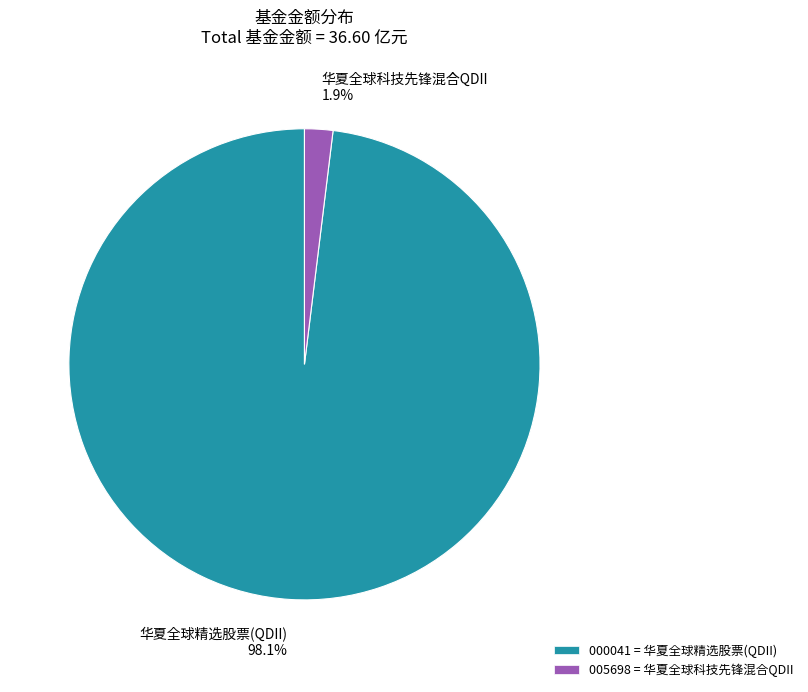

Rank the categories by value from highest to lowest.

000041 = 华夏全球精选股票(QDII), 005698 = 华夏全球科技先锋混合QDII